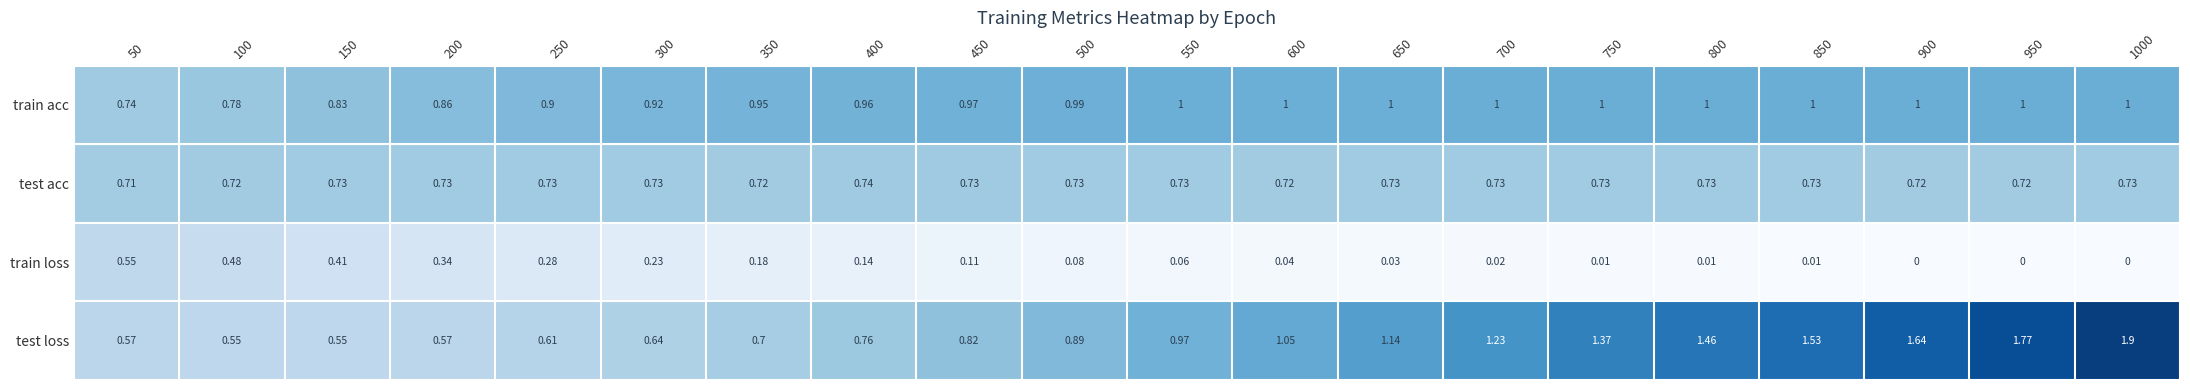

Which series has the largest range (max minus min)?

test loss